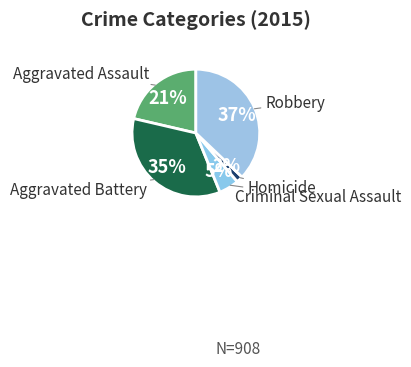

Count the number of slices in the pie.

5